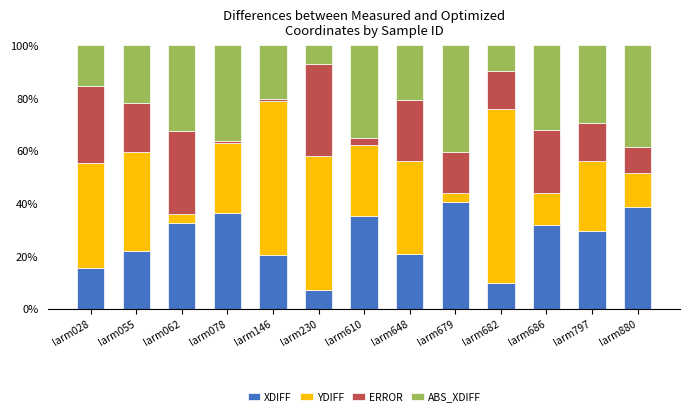

What is the sum of the XDIFF values at larm230 and larm648?

27.7